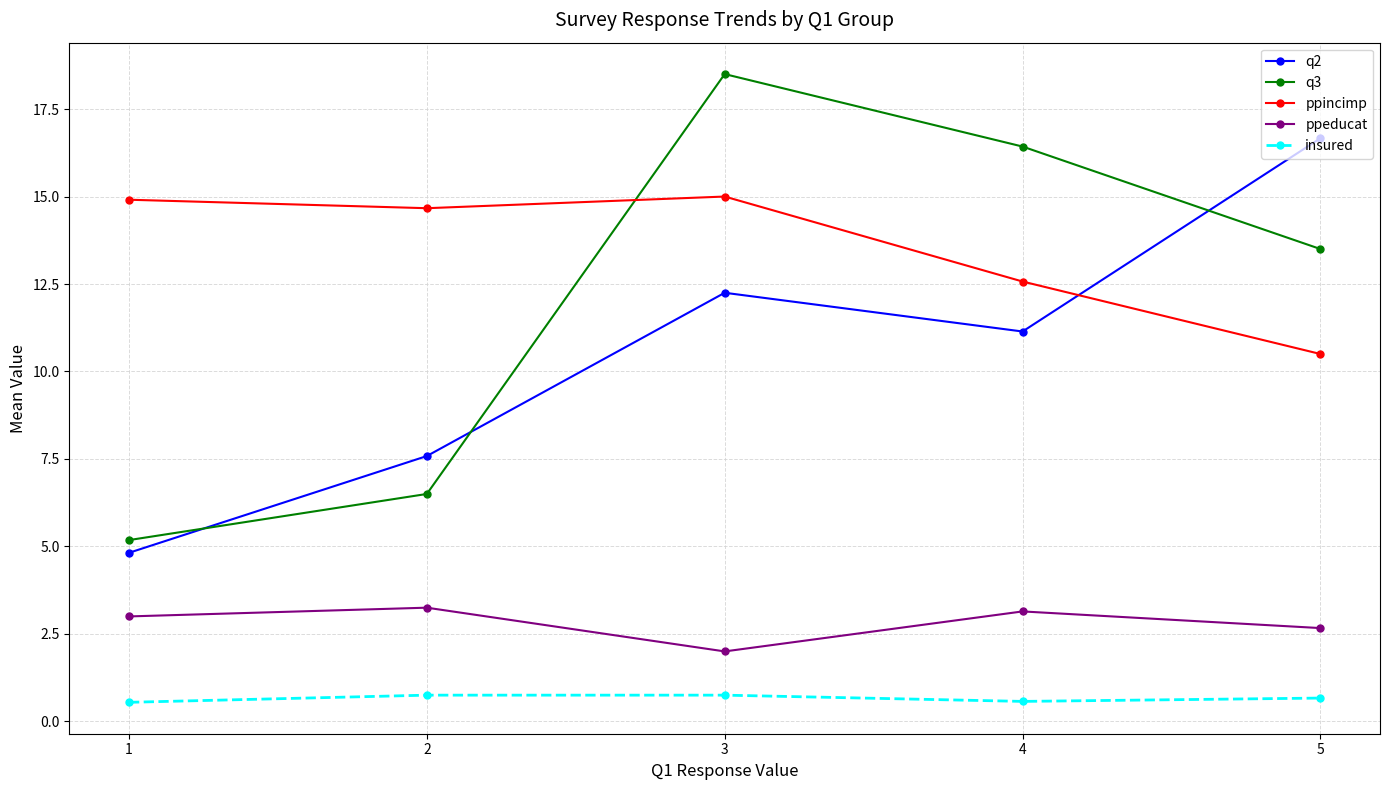

What is the value of the q3 point at the 1st from the left?

5.2